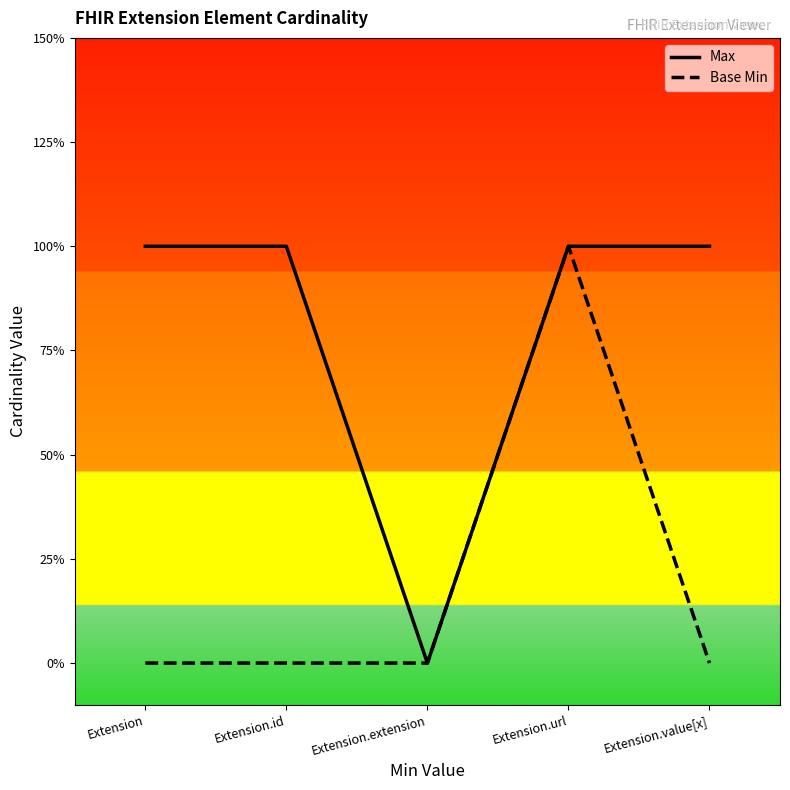

Which series has the largest total across all categories?

Max